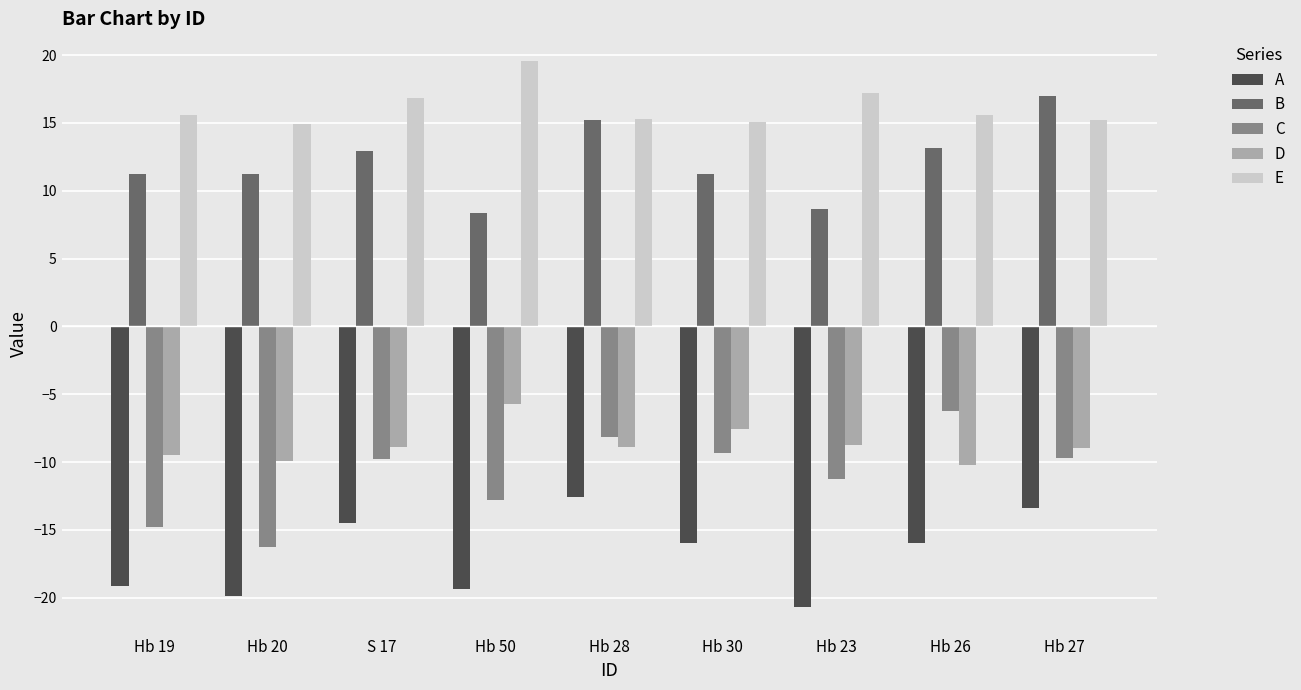

What is the value of the D bar at the 6th from the left?

-7.5